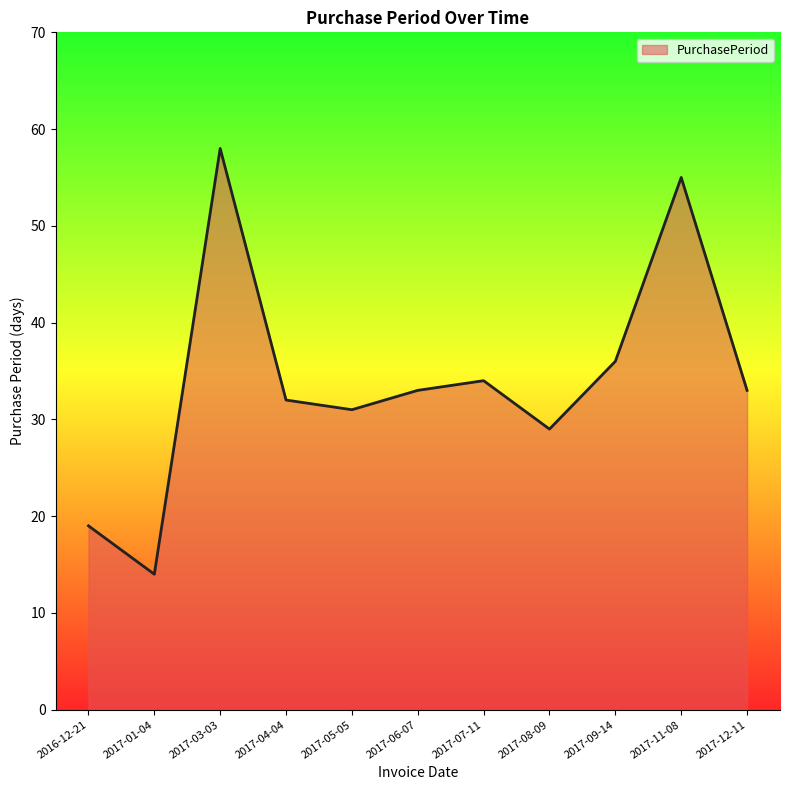

Reading left to right, transcribe all the data shown in this chart.

19	14	58	32	31	33	34	29	36	55	33